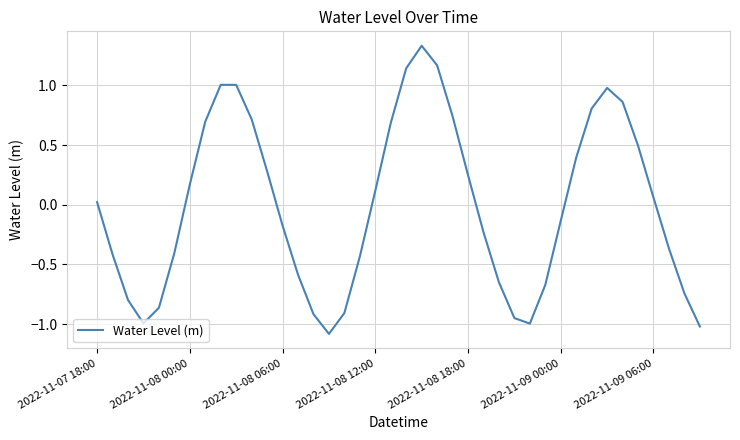

How many values are above zero?

20